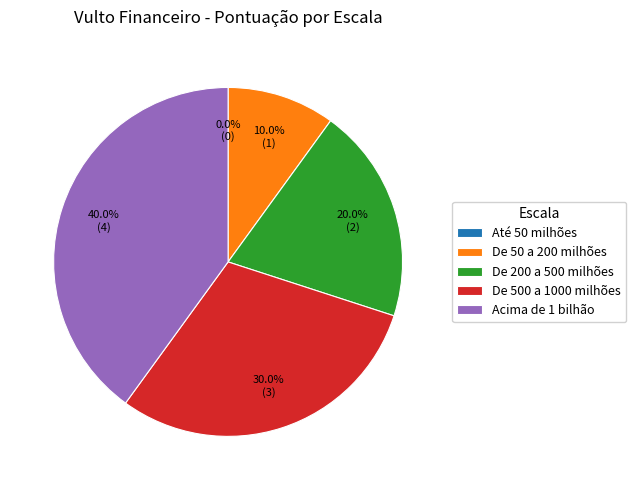

Rank the categories by value from highest to lowest.

Acima de 1 bilhão, De 500 a 1000 milhões, De 200 a 500 milhões, De 50 a 200 milhões, Até 50 milhões